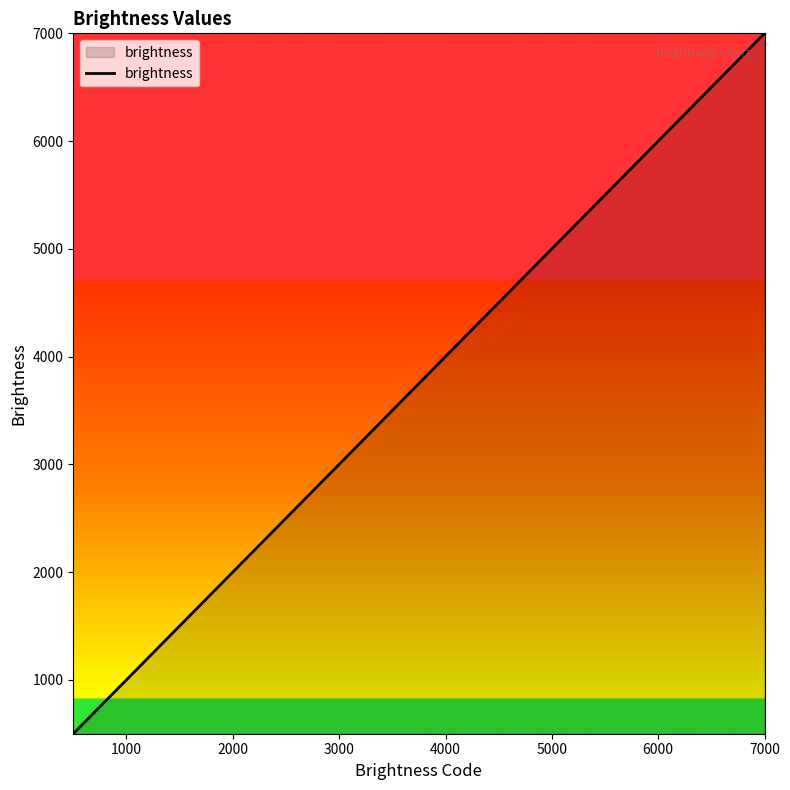

How many lines are shown in the chart?

1